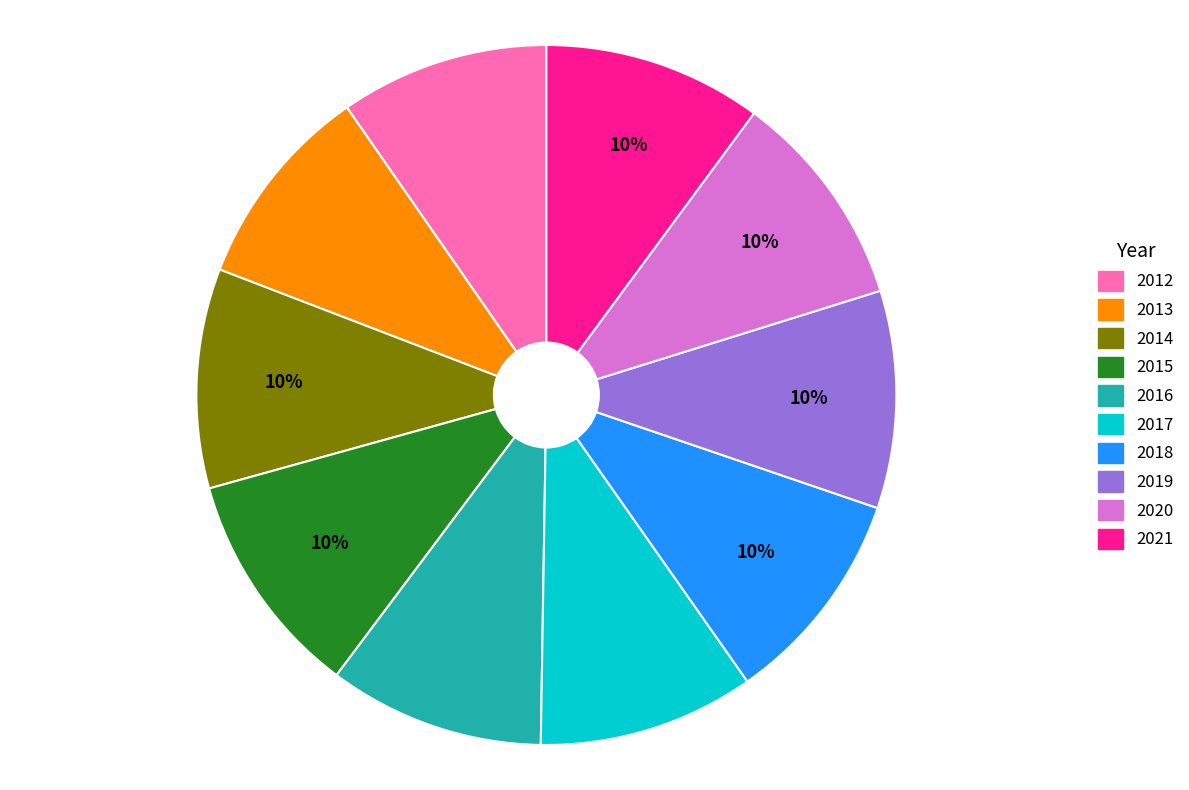

Does 2012 represent more than half of the total?

No